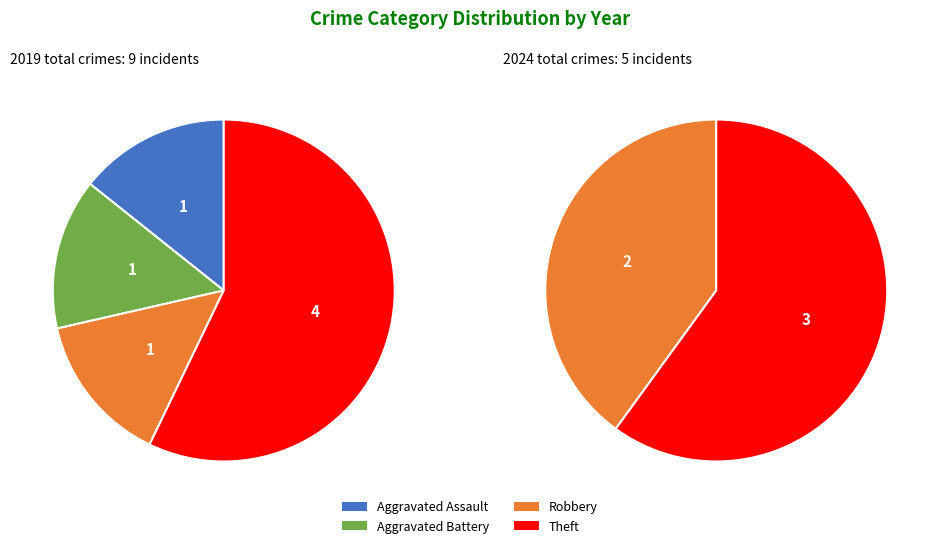

Which category accounts for the majority?

Theft